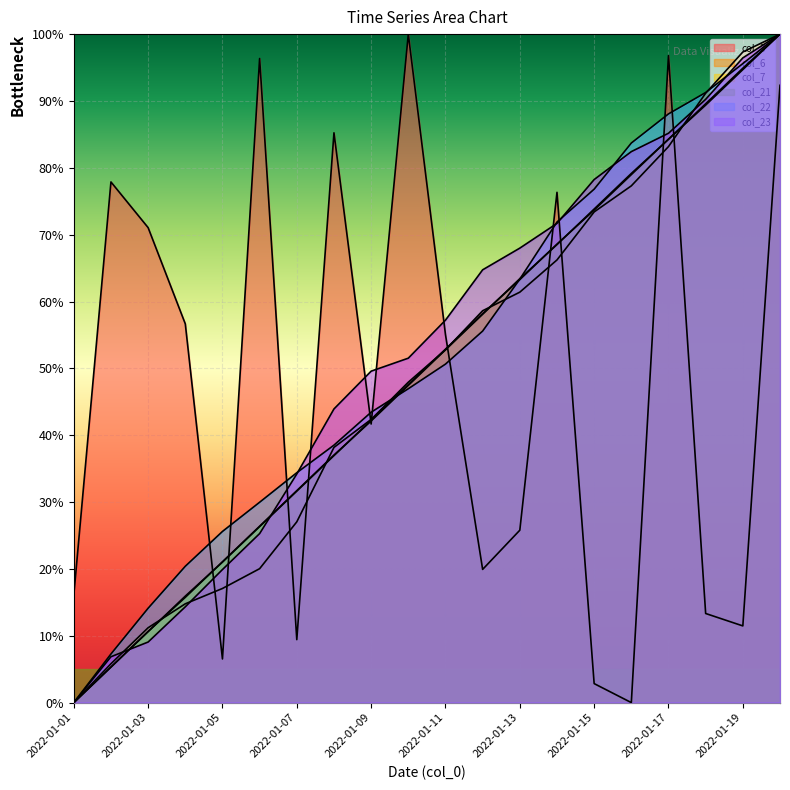

At which label does col_22 reach its peak?

2022-01-20